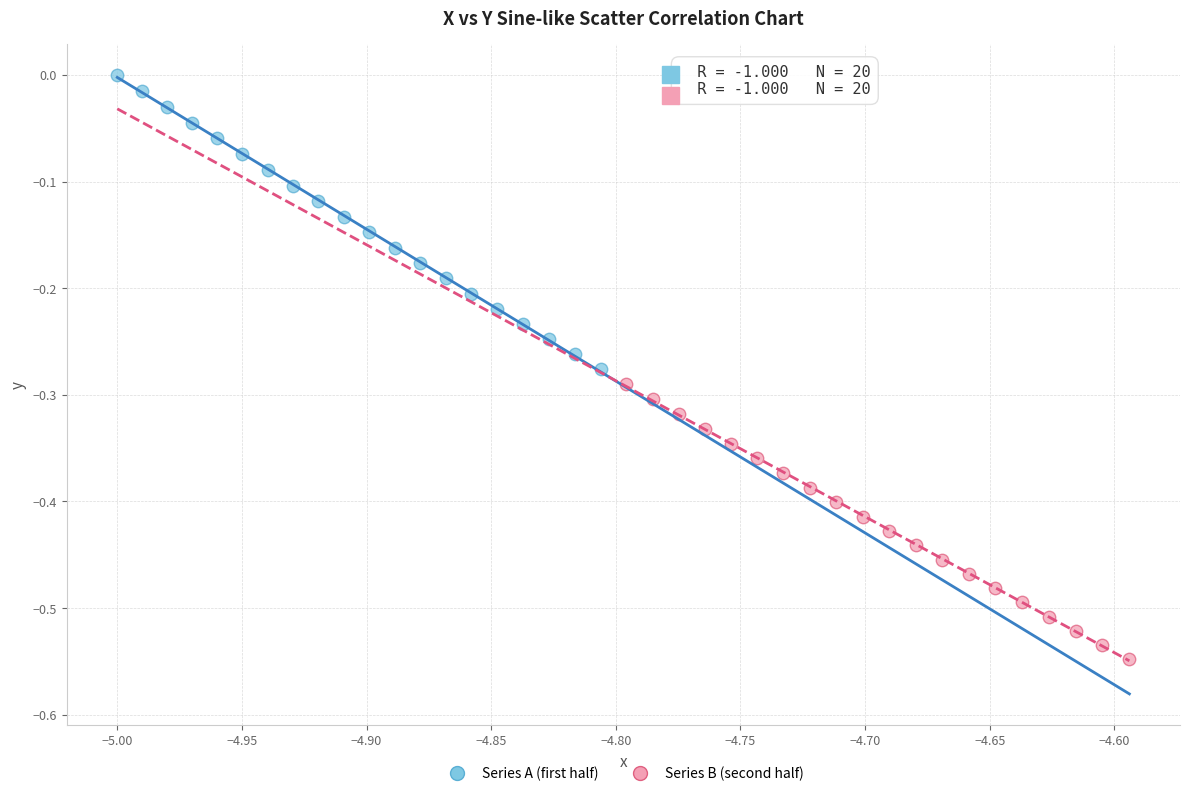

Which series reaches the minimum Y coordinate?

Series B (second half)